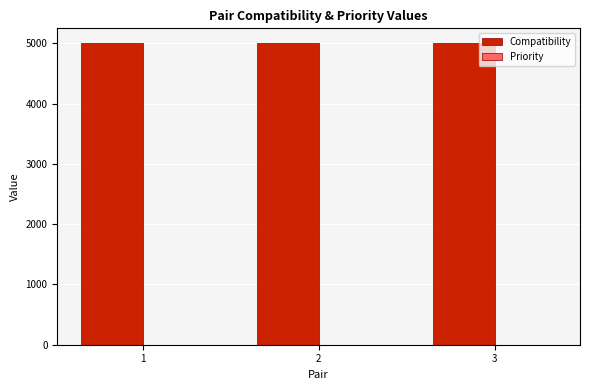

The value of Compatibility at 1 is 5000. True or false?

True